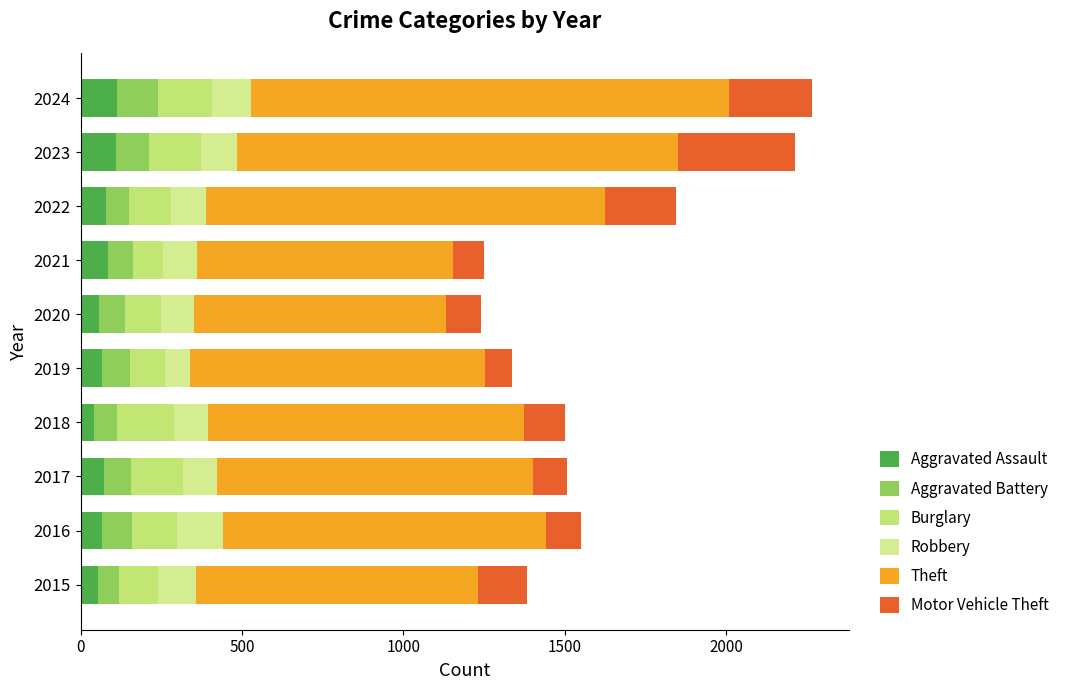

How many series are shown in this chart?

6